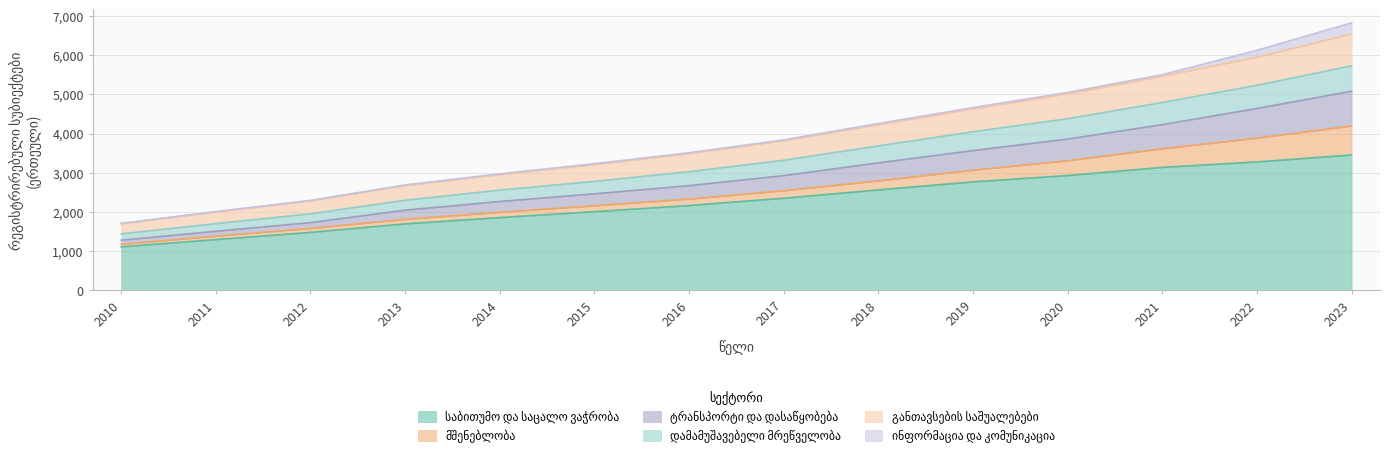

Does the chart have visible grid lines?

Yes